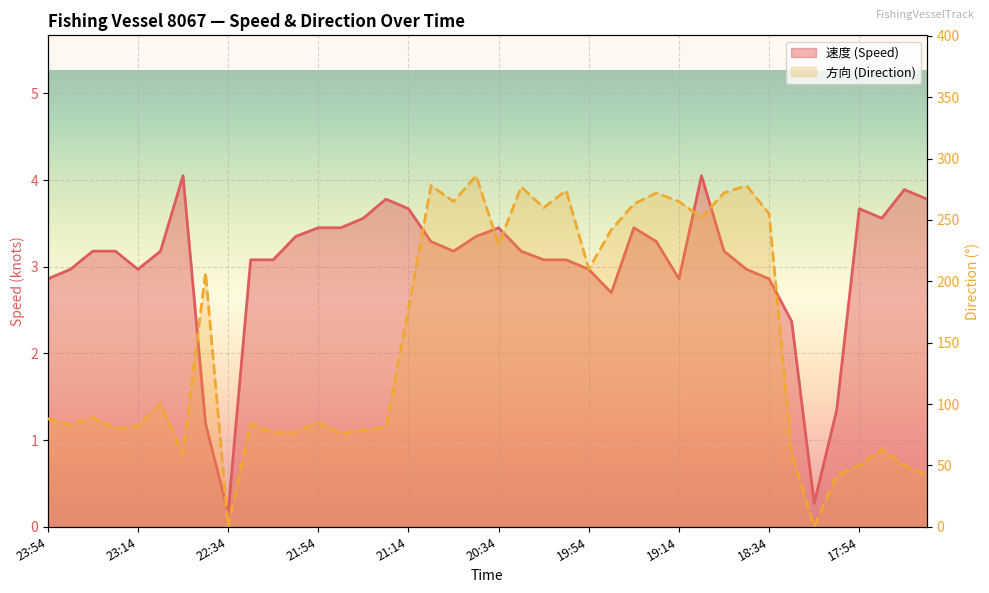

What is the value of the 速度 point at the 25th from the left?

3.0